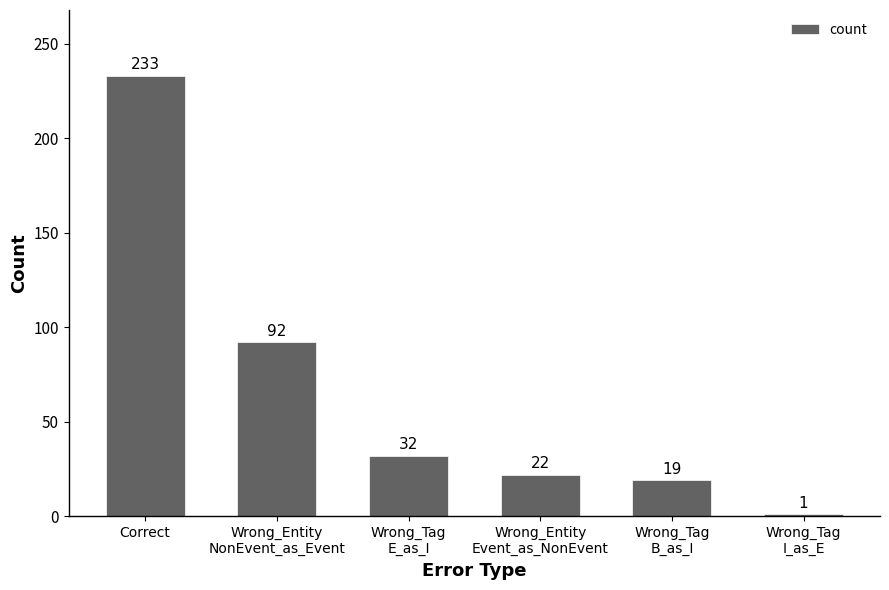

What is the sum of the values at Correct and Wrong_Tag
B_as_I?

252